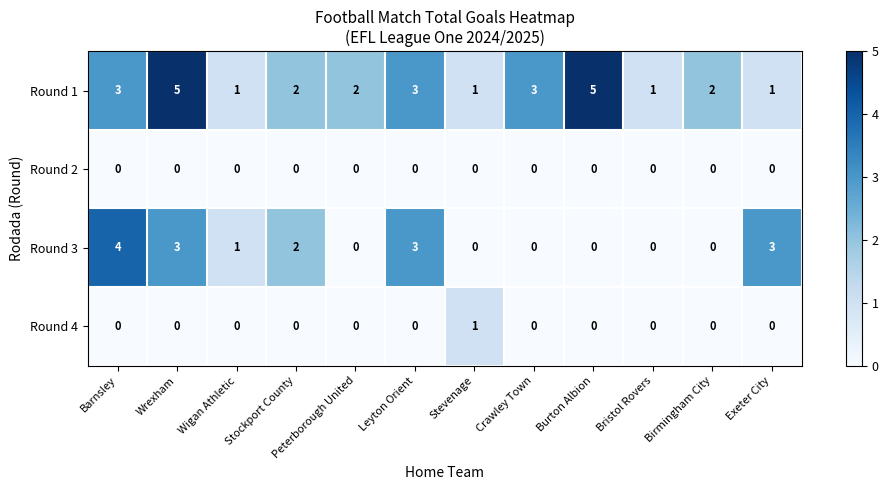

Between Stevenage and Bristol Rovers, which series saw the biggest shift?

row_3